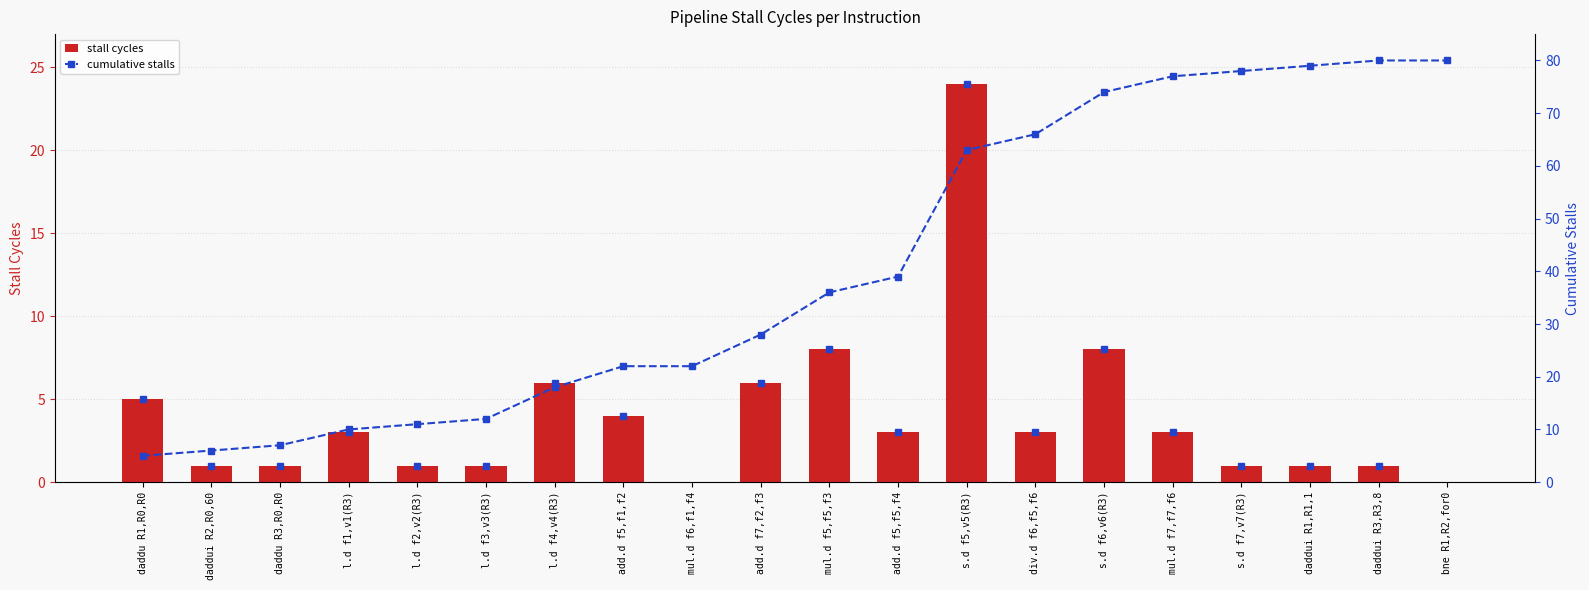

True or false: cumulative stalls has a value of 80 at daddui R3,R3,8.

True